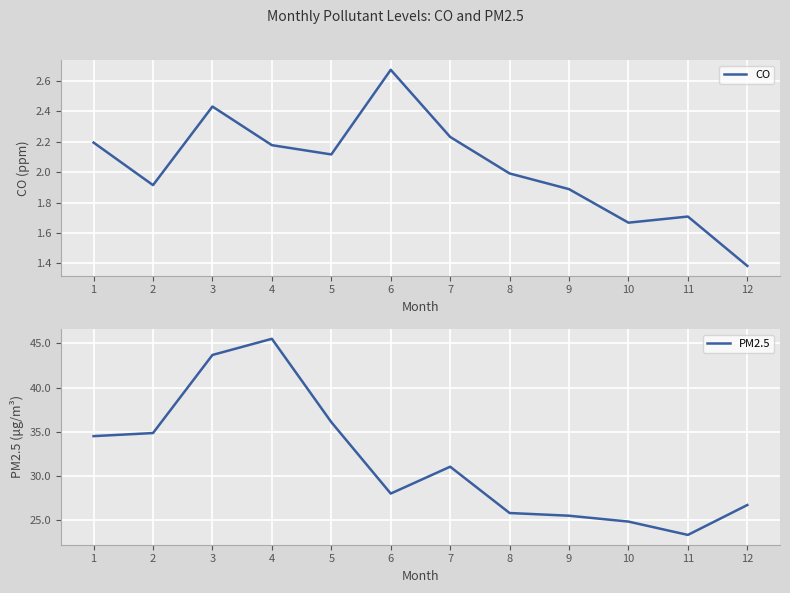

Reading left to right, what are all the values shown in this chart?

CO: 1=2.2	2=1.9	3=2.4	4=2.2	5=2.1	6=2.7	7=2.2	8=2.0	9=1.9	10=1.7	11=1.7	12=1.4
PM2.5: 1=34.5	2=34.9	3=43.7	4=45.5	5=36.1	6=28.0	7=31.1	8=25.8	9=25.5	10=24.9	11=23.4	12=26.7